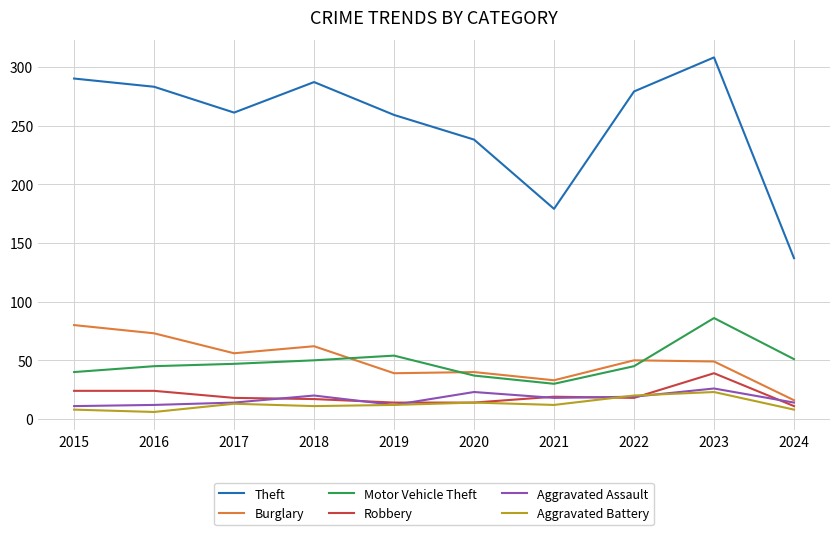

Which series has the largest range (max minus min)?

Theft